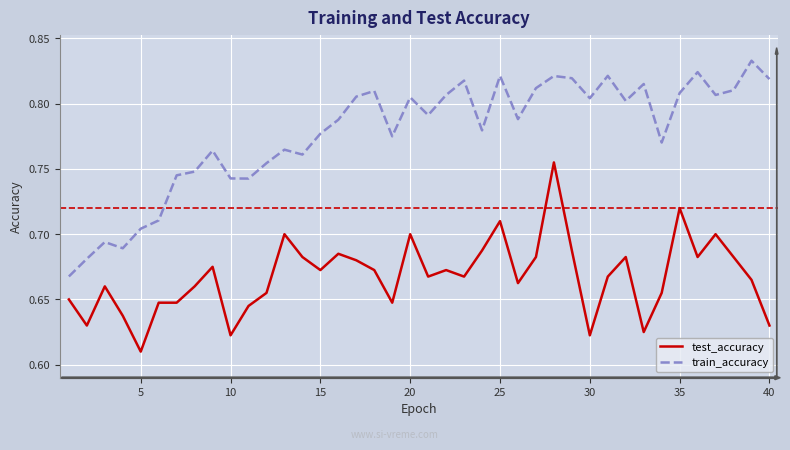

True or false: test_accuracy and train_accuracy intersect in this chart.

False